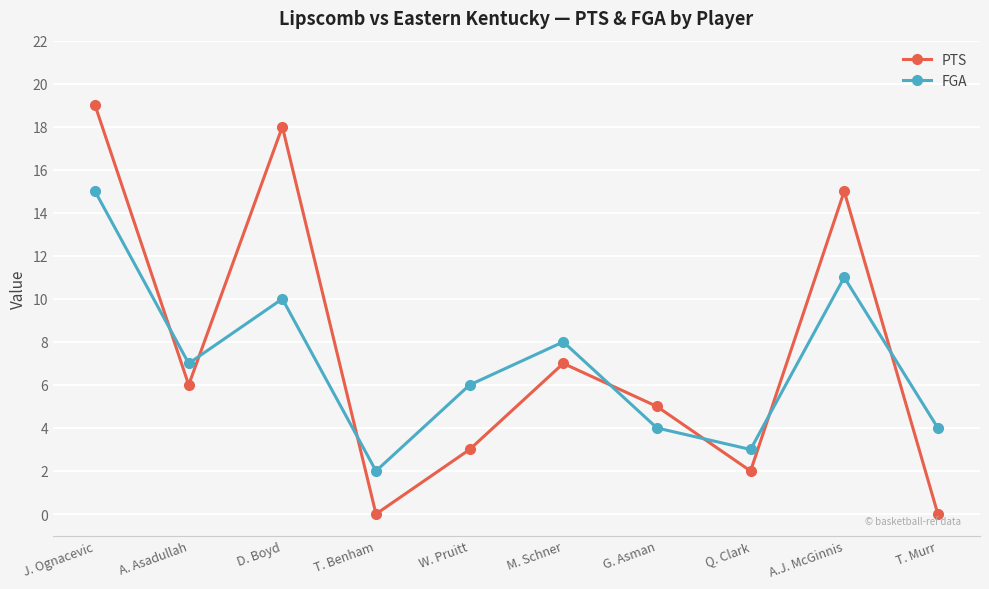

Reading right to left, transcribe all the data shown in this chart.

PTS: T. Murr=0	A.J. McGinnis=15	Q. Clark=2	G. Asman=5	M. Schner=7	W. Pruitt=3	T. Benham=0	D. Boyd=18	A. Asadullah=6	J. Ognacevic=19
FGA: T. Murr=4	A.J. McGinnis=11	Q. Clark=3	G. Asman=4	M. Schner=8	W. Pruitt=6	T. Benham=2	D. Boyd=10	A. Asadullah=7	J. Ognacevic=15